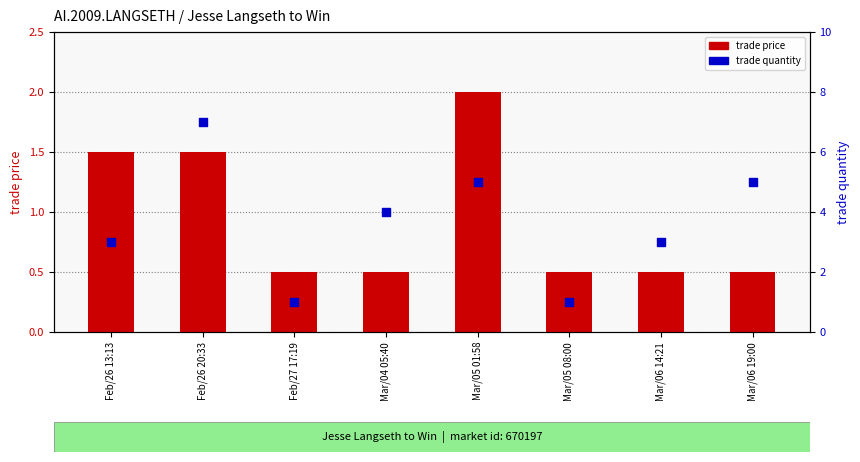

At which category is the sum across all series the highest?

Feb/26 20:33